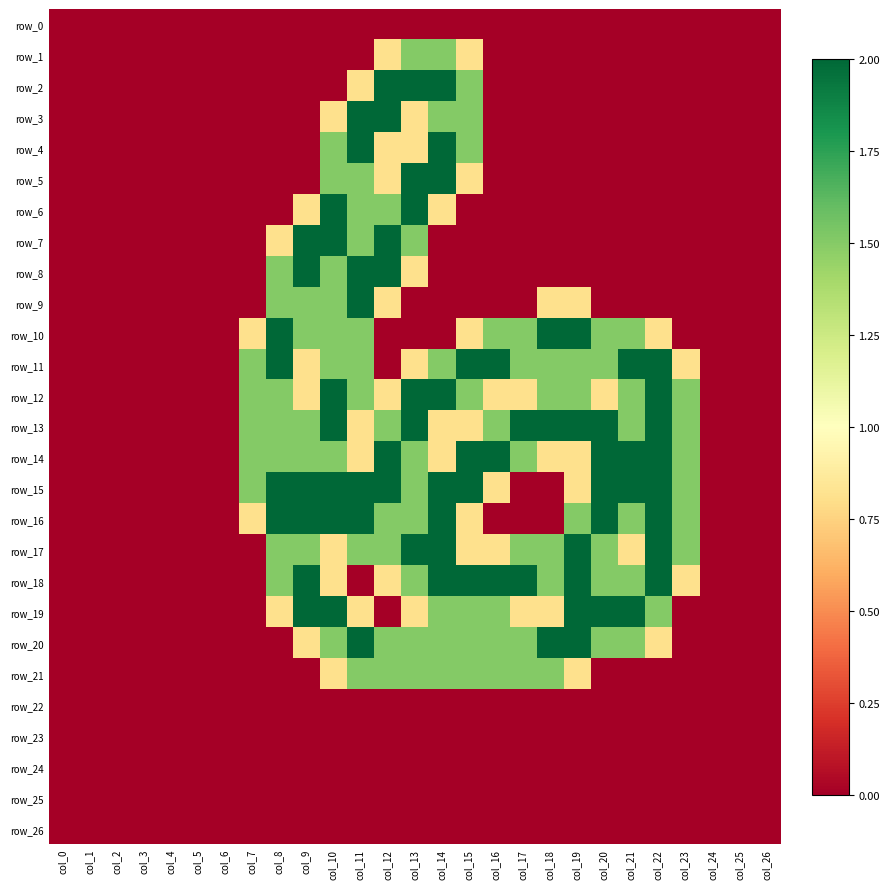

How many categories are shown in the chart?

27